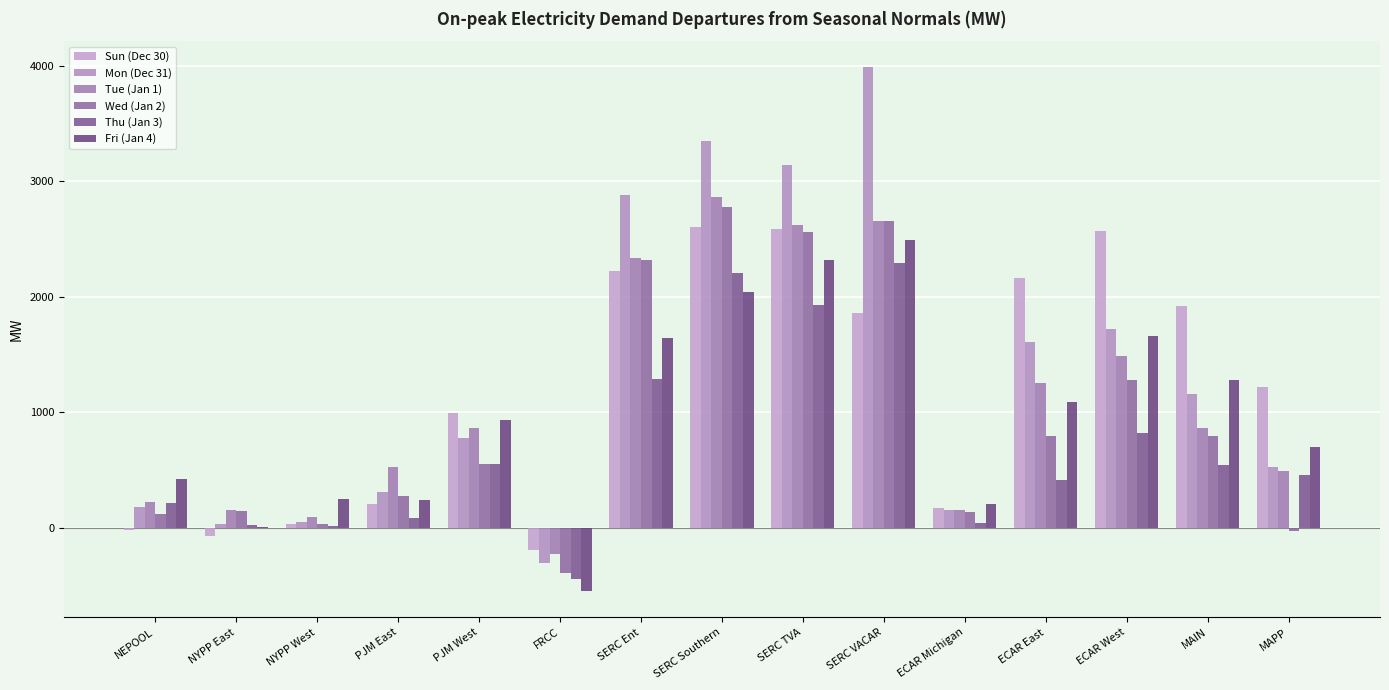

At which category is the sum across all series the highest?

SERC VACAR